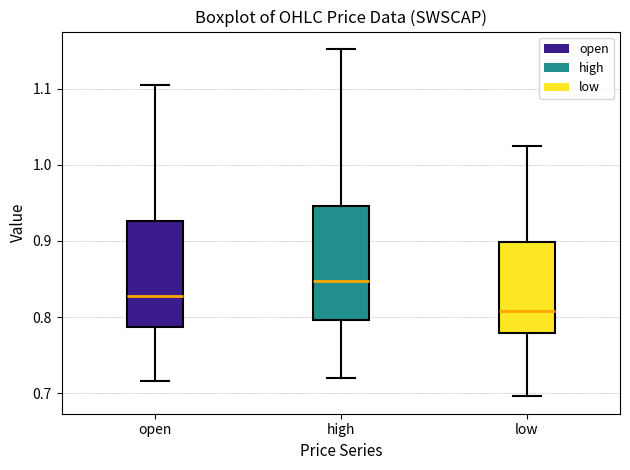

Where is the lower edge of the box for high on the y-axis? The values are not printed on the chart, so give them approximately, as read against the axis.

0.80